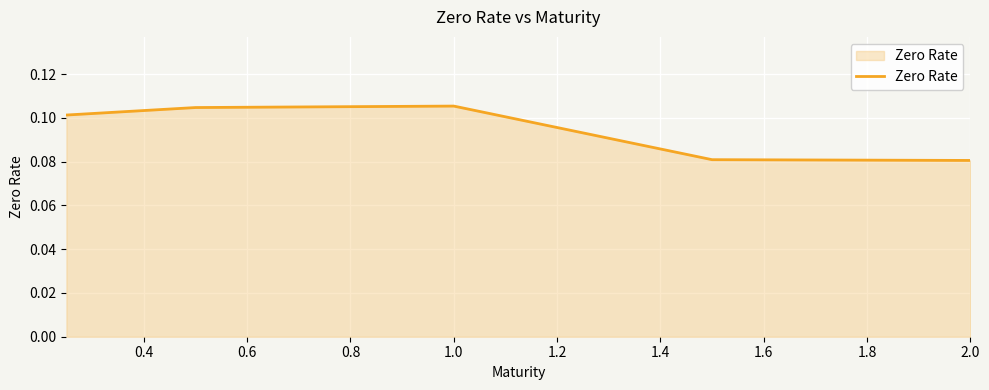

How many interior local peaks (higher than both neighbors) does the data have?

1